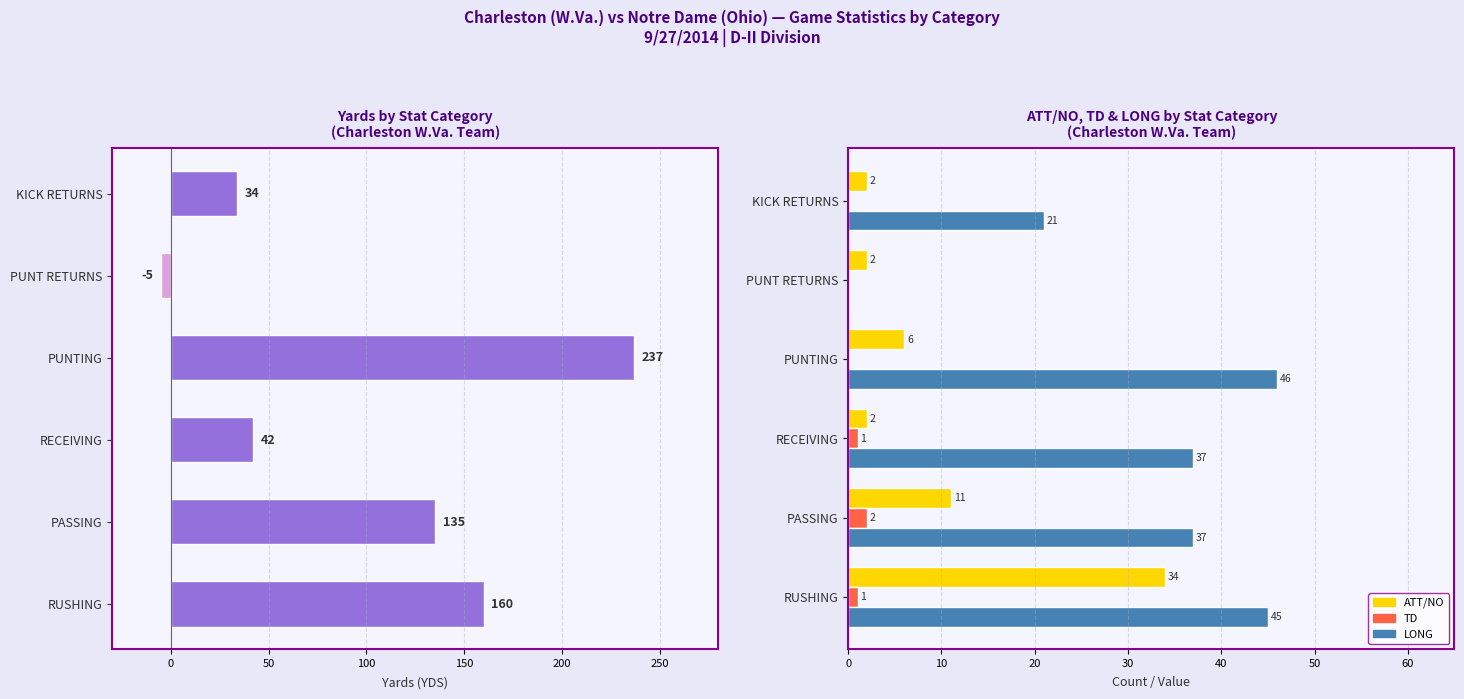

What is the sum of all TD values?

4